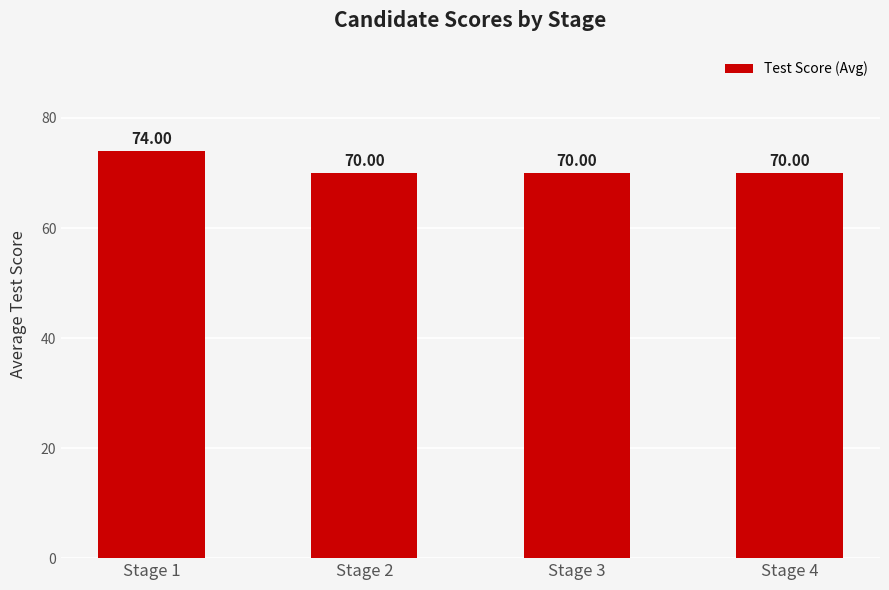

Which has a higher value, Stage 1 or Stage 3?

Stage 1